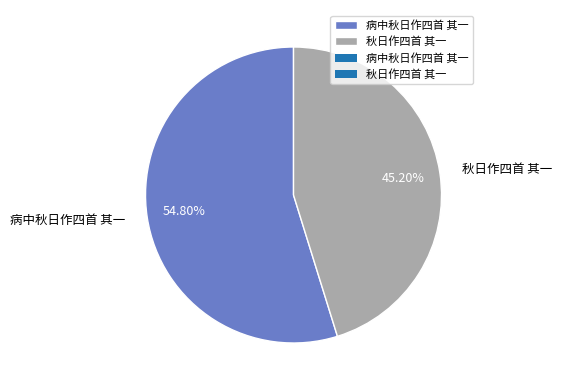

How many slices are in this pie chart?

2